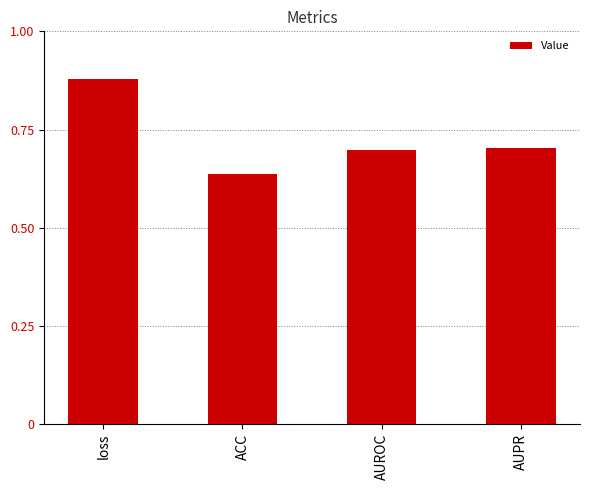

What position from the right is AUROC?

2